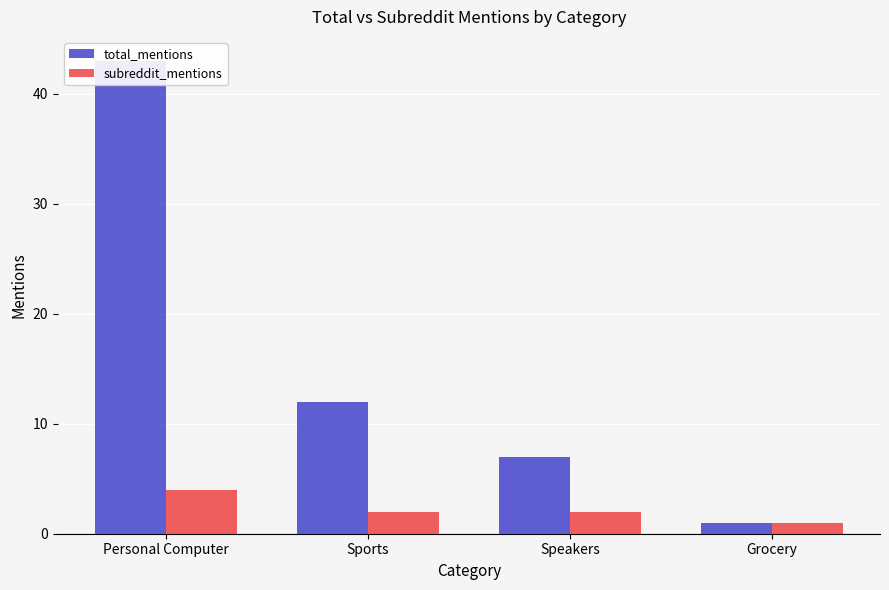

Reading left to right, transcribe all the data shown in this chart.

total_mentions: 43	12	7	1
subreddit_mentions: 4	2	2	1